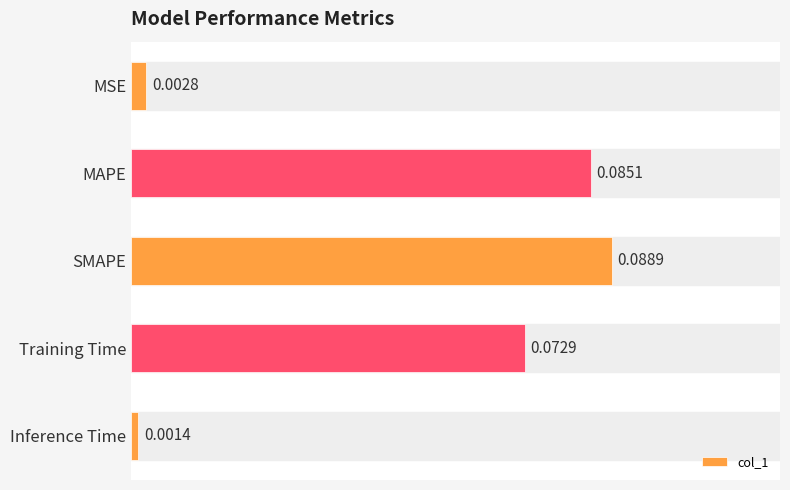

True or false: the data shows 0.1 at MAPE.

True